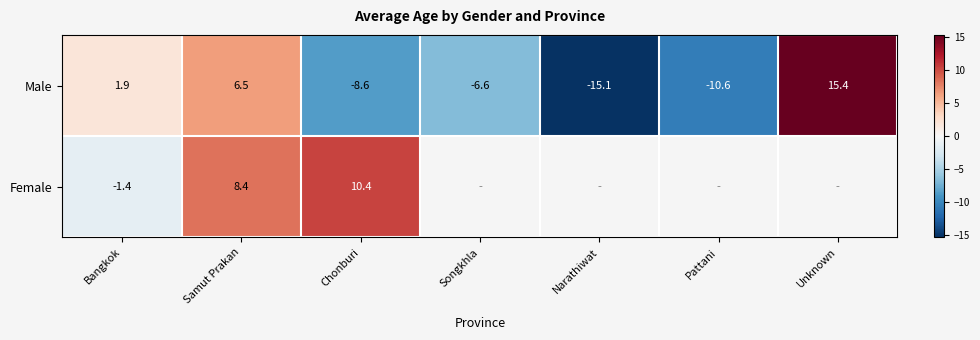

Rank the categories by Male value from lowest to highest.

Narathiwat, Pattani, Chonburi, Songkhla, Bangkok, Samut Prakan, Unknown